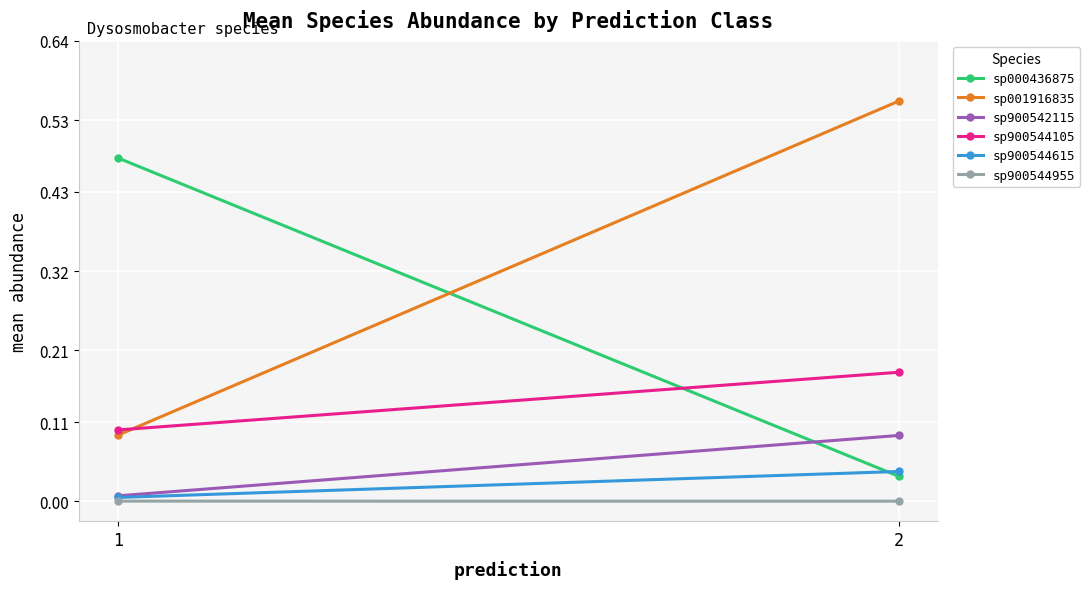

Between 2 and 1, which is larger?

1